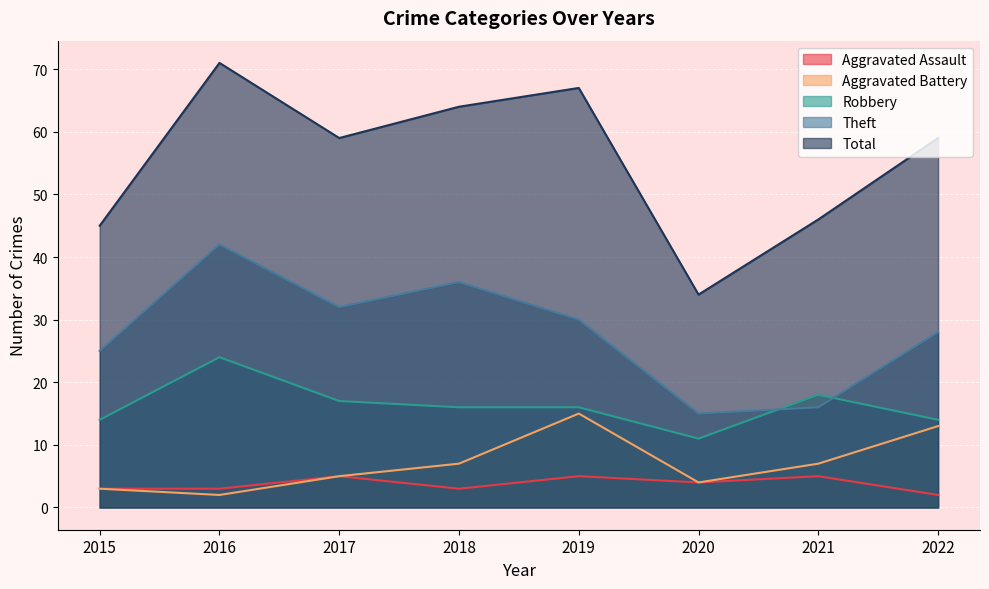

At which category is the sum across all series the highest?

2016